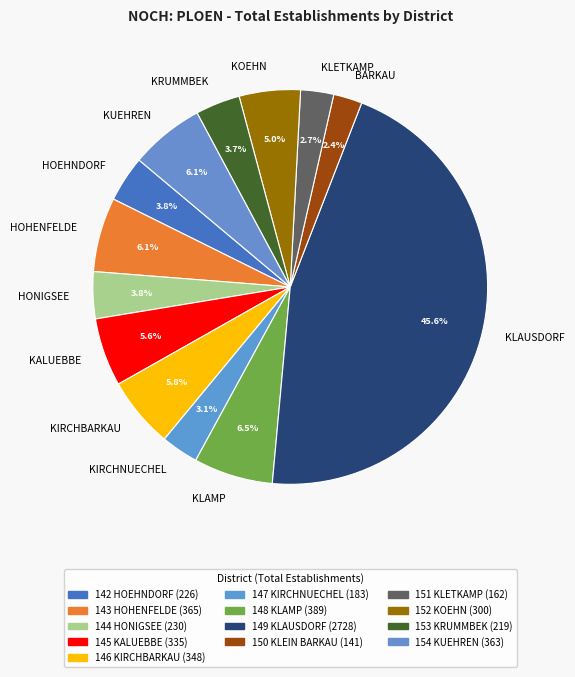

Is KLETKAMP the majority of the pie?

No